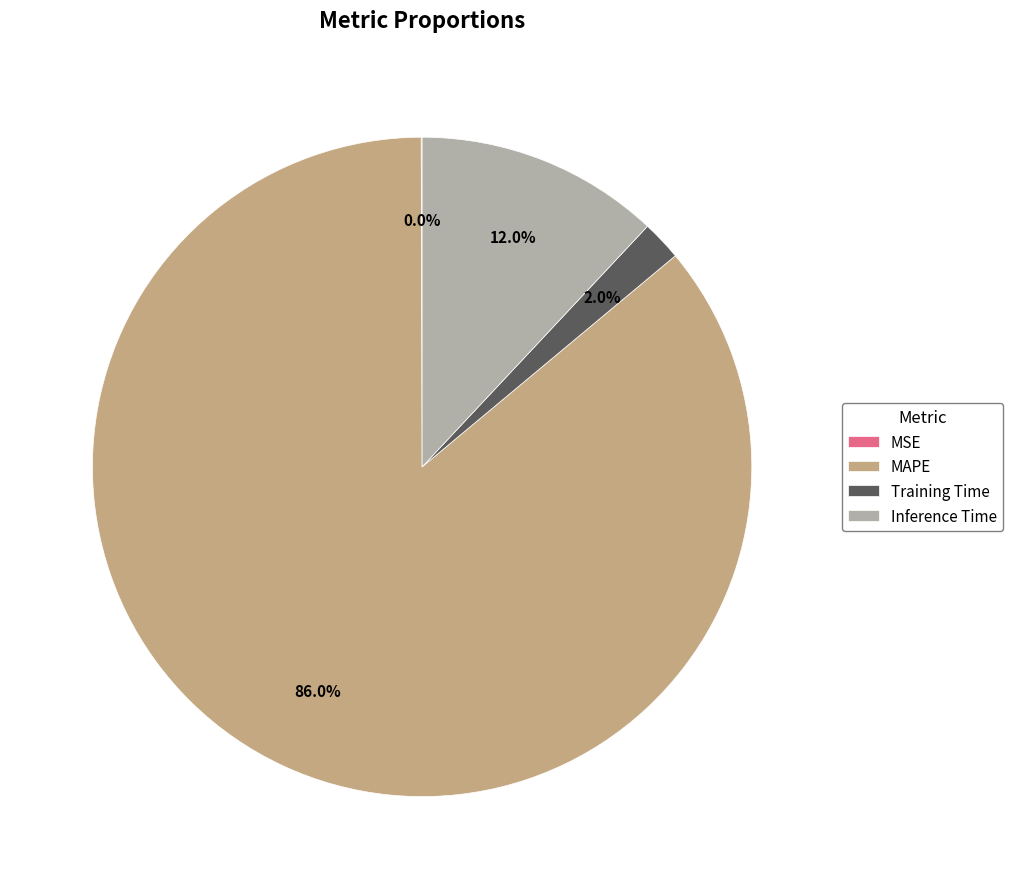

Does MAPE account for over 50% of the chart?

Yes